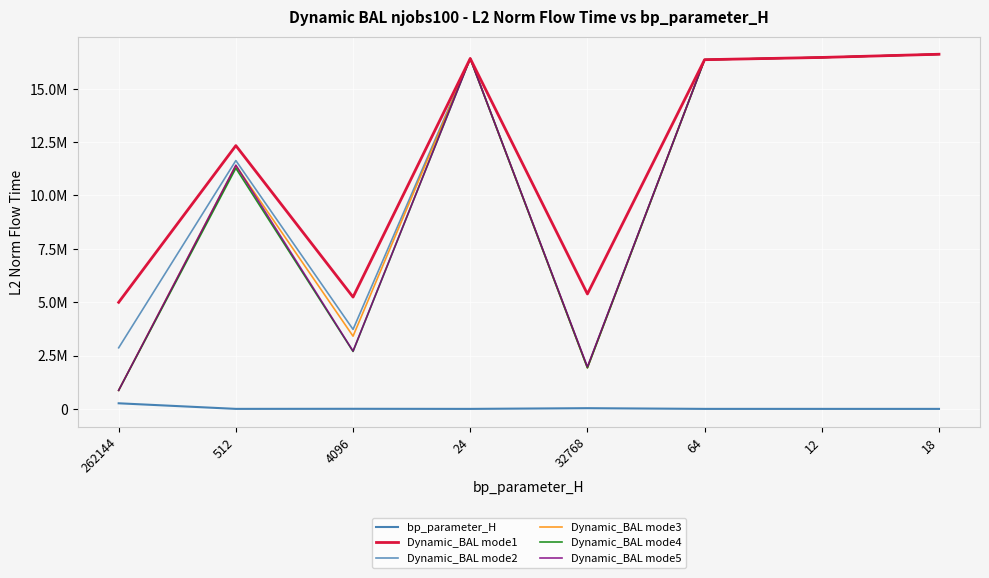

Reading left to right, transcribe all the data shown in this chart.

bp_parameter_H: 262144.0	512.0	4096.0	24.0	32768.0	64.0	12.0	18.0
Dynamic_BAL mode1: 4991719.7	12332285.0	5236600.4	16412160.6	5383061.9	16356557.1	16461799.9	16611912.1
Dynamic_BAL mode2: 2861368.1	11631201.7	3723787.5	16412160.6	1928444.1	16356557.1	16461799.9	16611912.1
Dynamic_BAL mode3: 868345.1	11398028.1	3406289.3	16412160.6	1926866.6	16356557.1	16461799.9	16611912.1
Dynamic_BAL mode4: 867887.1	11273708.5	2690212.8	16412160.6	1926493.9	16356557.1	16461799.9	16611912.1
Dynamic_BAL mode5: 867954.3	11413852.0	2708003.7	16412160.6	1968709.5	16356557.1	16461799.9	16611912.1